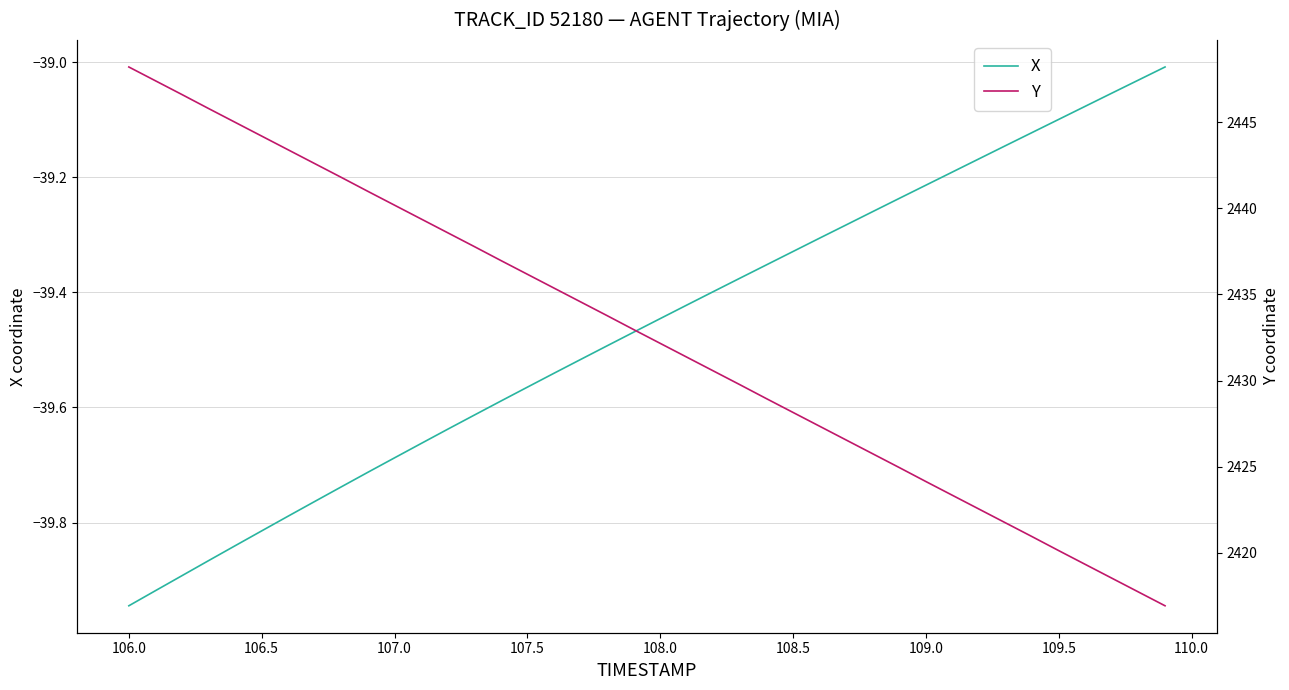

True or false: X has a value of -13.6 at 108.5.

False